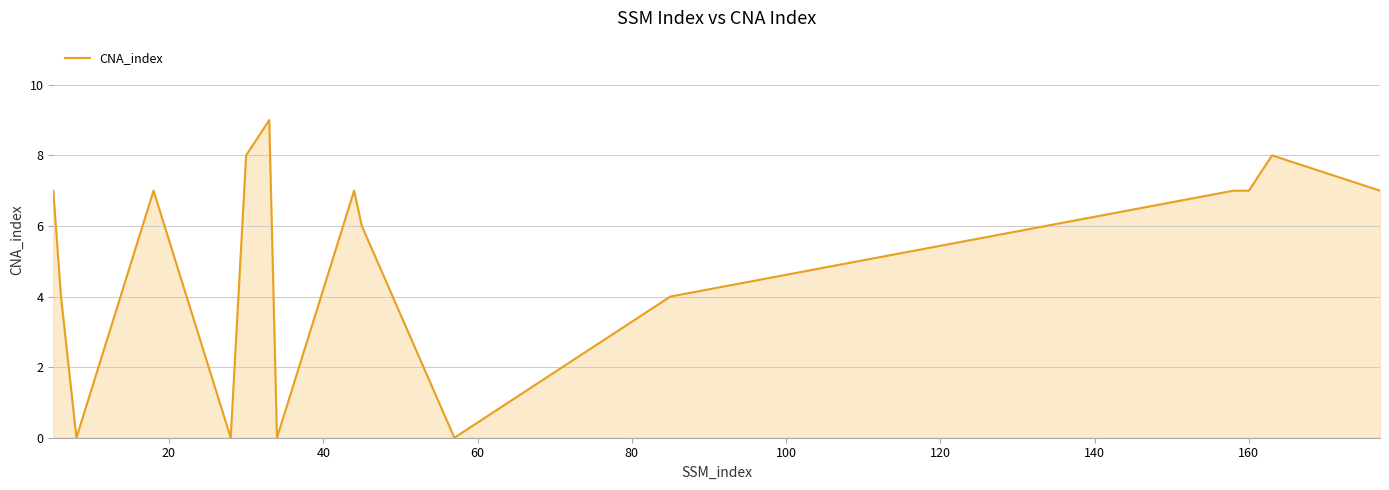

What is the sum of all values?

88